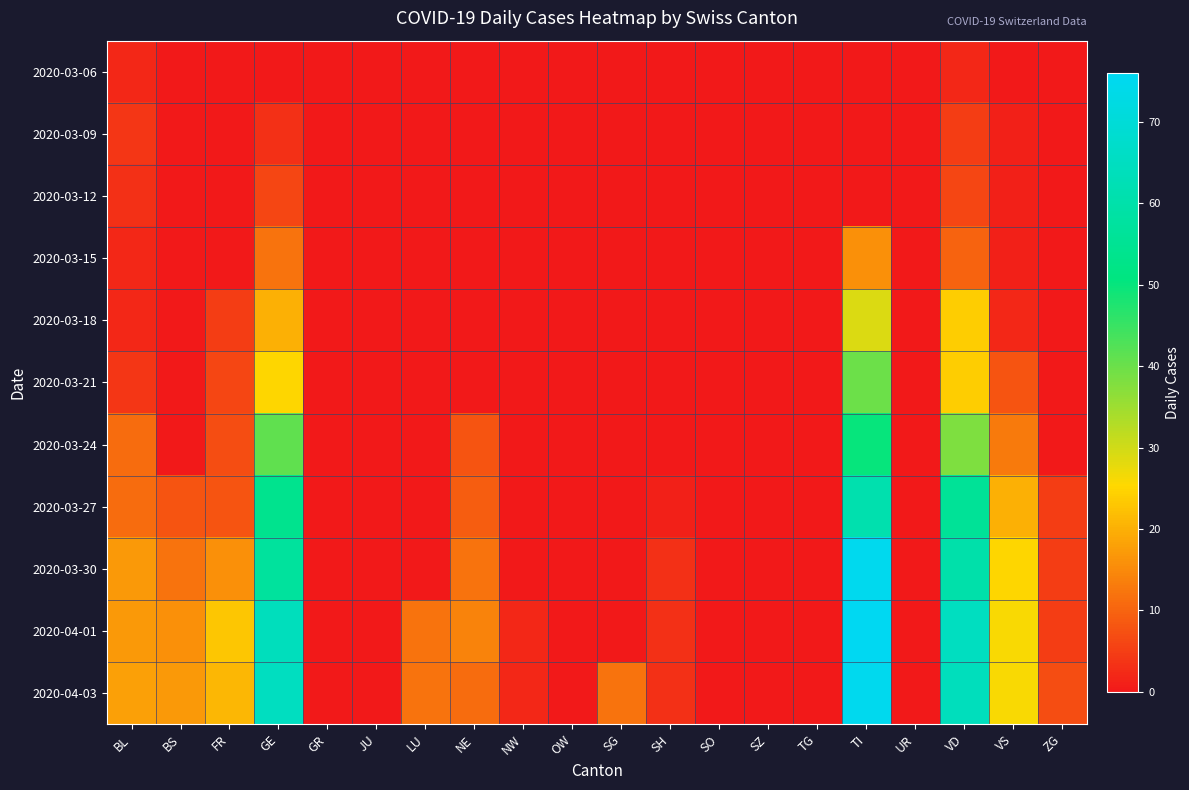

Reading left to right, transcribe all the data shown in this chart.

2020-03-06: BL=2	BS=0	FR=0	GE=0	GR=0	JU=0	LU=0	NE=0	NW=0	OW=0	SG=0	SH=0	SO=0	SZ=0	TG=0	TI=0	UR=0	VD=2	VS=0	ZG=0
2020-03-09: BL=4	BS=0	FR=0	GE=3	GR=0	JU=0	LU=0	NE=0	NW=0	OW=0	SG=0	SH=0	SO=0	SZ=0	TG=0	TI=0	UR=0	VD=5	VS=1	ZG=0
2020-03-12: BL=3	BS=0	FR=0	GE=6	GR=0	JU=0	LU=0	NE=0	NW=0	OW=0	SG=0	SH=0	SO=0	SZ=0	TG=0	TI=0	UR=0	VD=6	VS=1	ZG=0
2020-03-15: BL=2	BS=0	FR=0	GE=12	GR=0	JU=0	LU=0	NE=0	NW=0	OW=0	SG=0	SH=0	SO=0	SZ=0	TG=0	TI=16	UR=0	VD=10	VS=1	ZG=0
2020-03-18: BL=2	BS=0	FR=5	GE=20	GR=0	JU=0	LU=0	NE=0	NW=0	OW=0	SG=0	SH=0	SO=0	SZ=0	TG=0	TI=29	UR=0	VD=24	VS=2	ZG=0
2020-03-21: BL=4	BS=0	FR=6	GE=25	GR=0	JU=0	LU=0	NE=0	NW=0	OW=0	SG=0	SH=0	SO=0	SZ=0	TG=0	TI=40	UR=0	VD=24	VS=8	ZG=0
2020-03-24: BL=11	BS=0	FR=7	GE=41	GR=0	JU=0	LU=0	NE=8	NW=0	OW=0	SG=0	SH=0	SO=0	SZ=0	TG=0	TI=50	UR=0	VD=38	VS=13	ZG=0
2020-03-27: BL=11	BS=8	FR=8	GE=54	GR=0	JU=0	LU=0	NE=9	NW=0	OW=0	SG=0	SH=1	SO=0	SZ=0	TG=0	TI=61	UR=0	VD=56	VS=20	ZG=5
2020-03-30: BL=17	BS=12	FR=16	GE=57	GR=0	JU=0	LU=0	NE=12	NW=0	OW=0	SG=0	SH=3	SO=0	SZ=0	TG=0	TI=75	UR=0	VD=60	VS=25	ZG=5
2020-04-01: BL=17	BS=16	FR=23	GE=64	GR=0	JU=0	LU=12	NE=14	NW=2	OW=0	SG=0	SH=3	SO=0	SZ=0	TG=0	TI=76	UR=0	VD=65	VS=26	ZG=5
2020-04-03: BL=18	BS=17	FR=21	GE=65	GR=0	JU=0	LU=12	NE=11	NW=2	OW=0	SG=12	SH=3	SO=0	SZ=0	TG=0	TI=75	UR=0	VD=64	VS=26	ZG=7